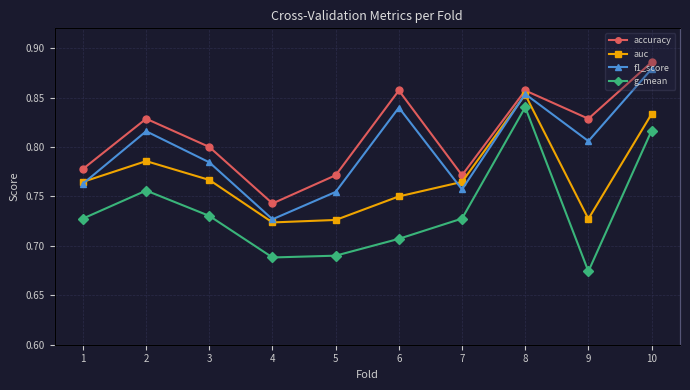

Where is accuracy nearest to the value 0?

4